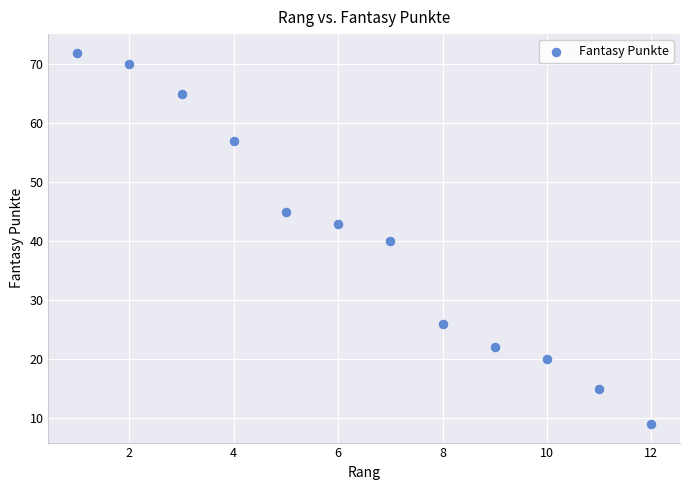

What is the range of X values (max minus min)?

11